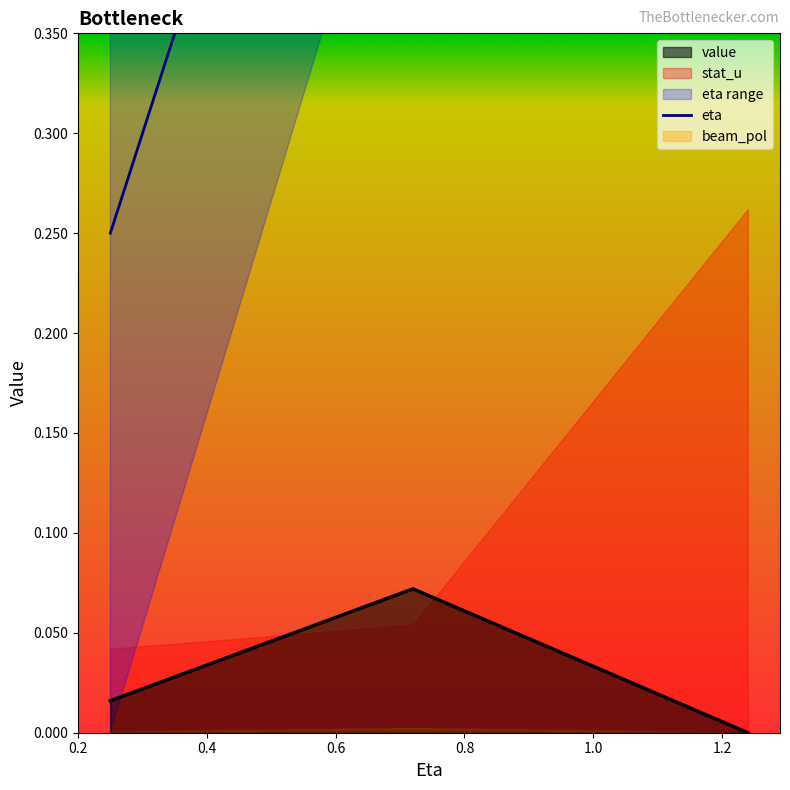

How many values in value are above zero?

2